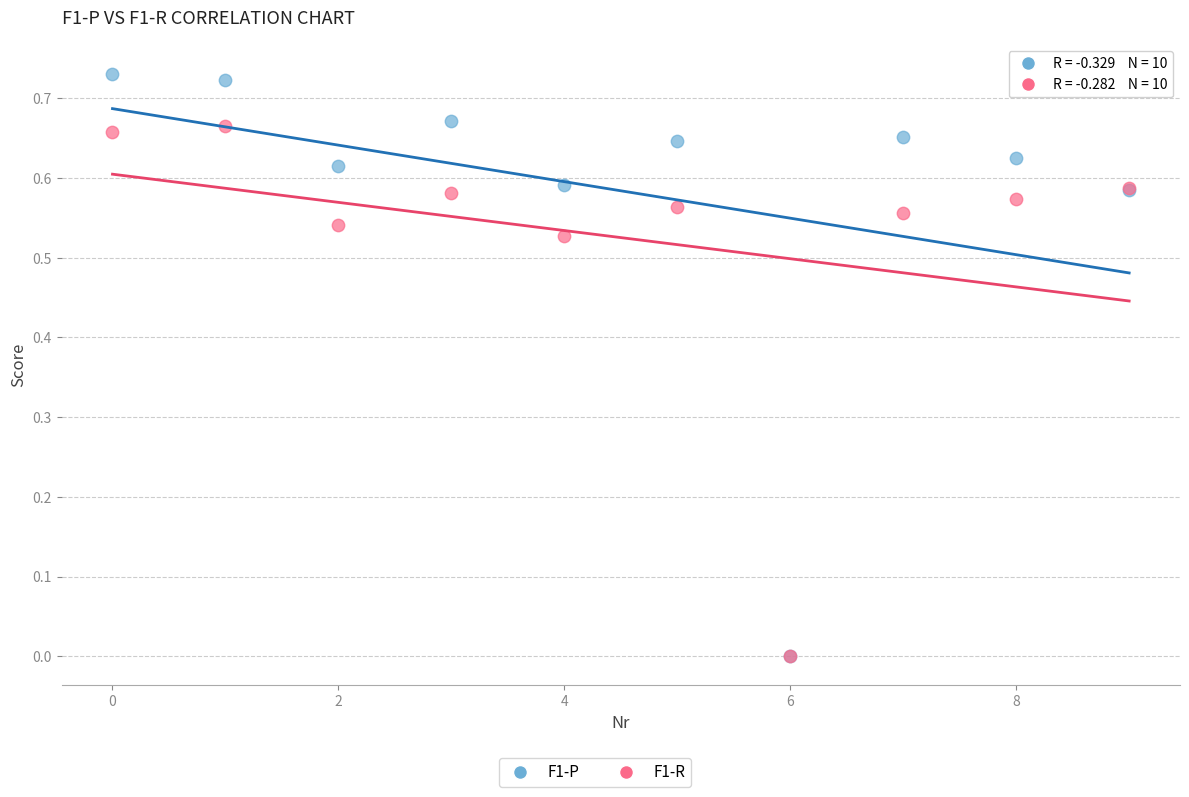

Which series contains the highest Y value?

F1-P